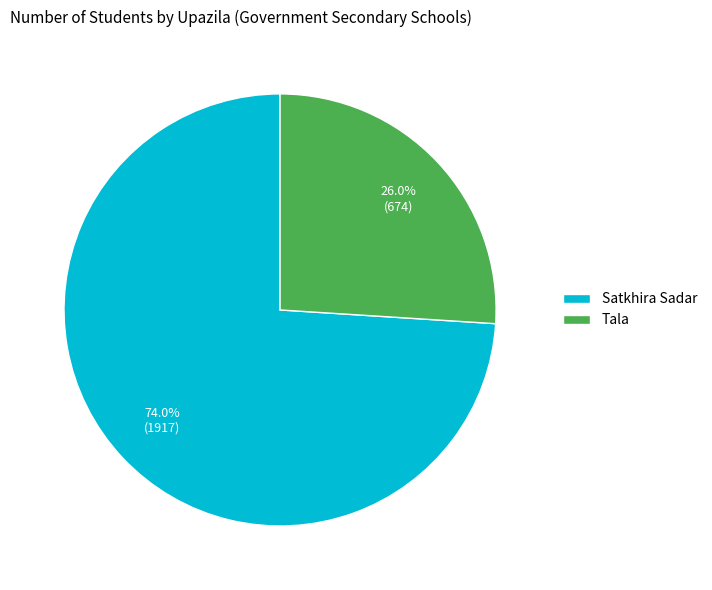

To the nearest percent, what portion does Tala represent?

26%